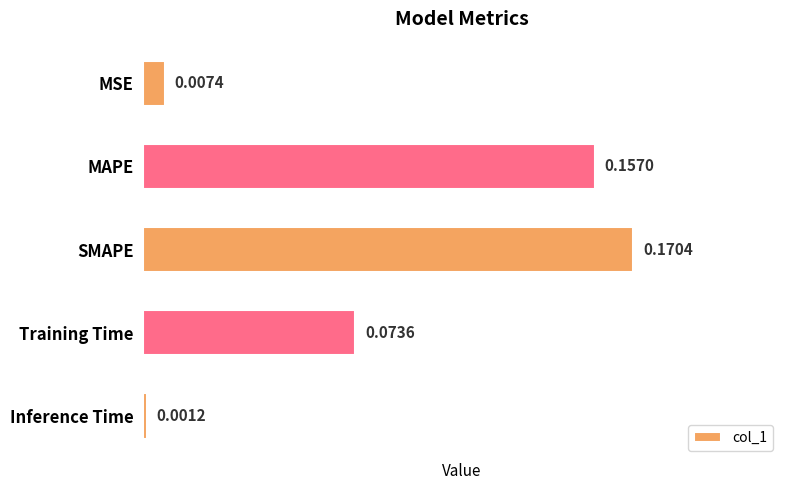

Which category has the lowest value across all series?

Inference Time